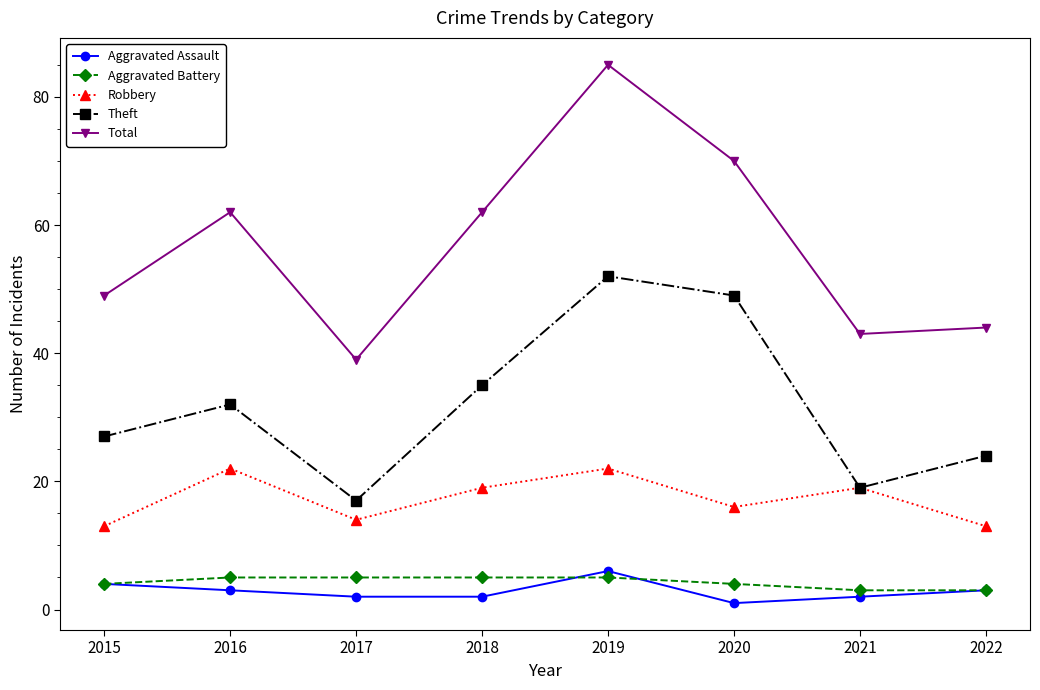

At which category does Total reach its first local peak?

2016